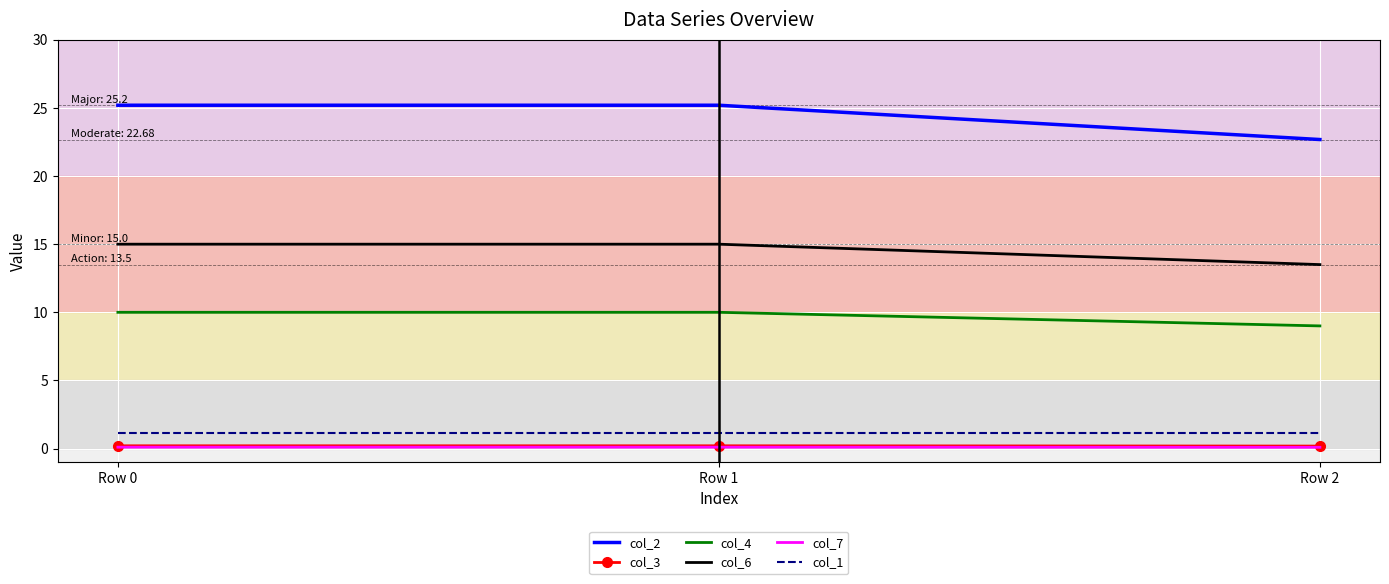

The value of col_2 at Row 0 is 5.6. True or false?

False